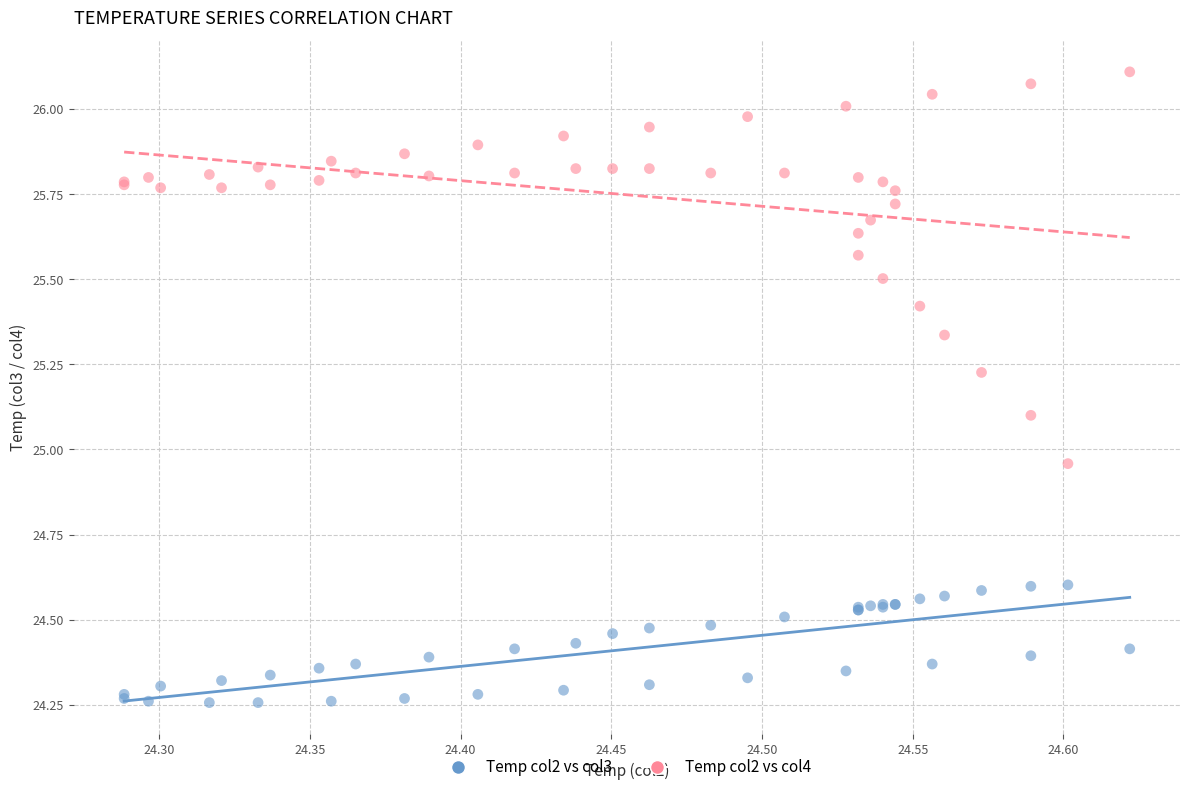

Which series reaches the maximum Y coordinate?

Temp col2 vs col4